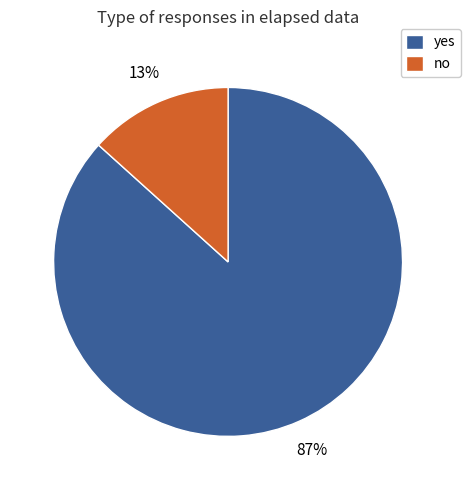

How many slices are in this pie chart?

2